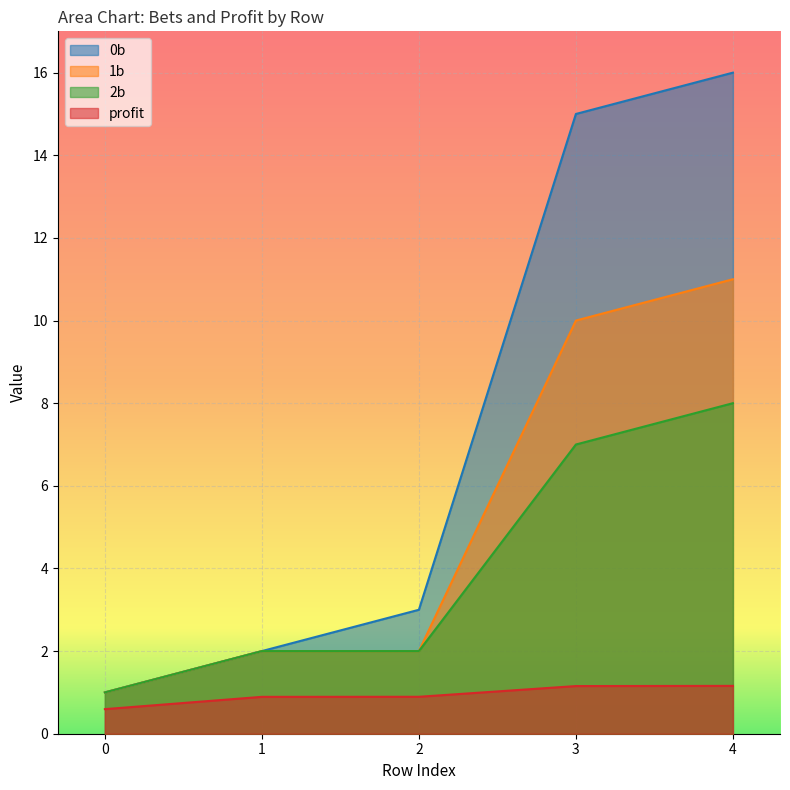

What is the sum of all 1b values?

26.0